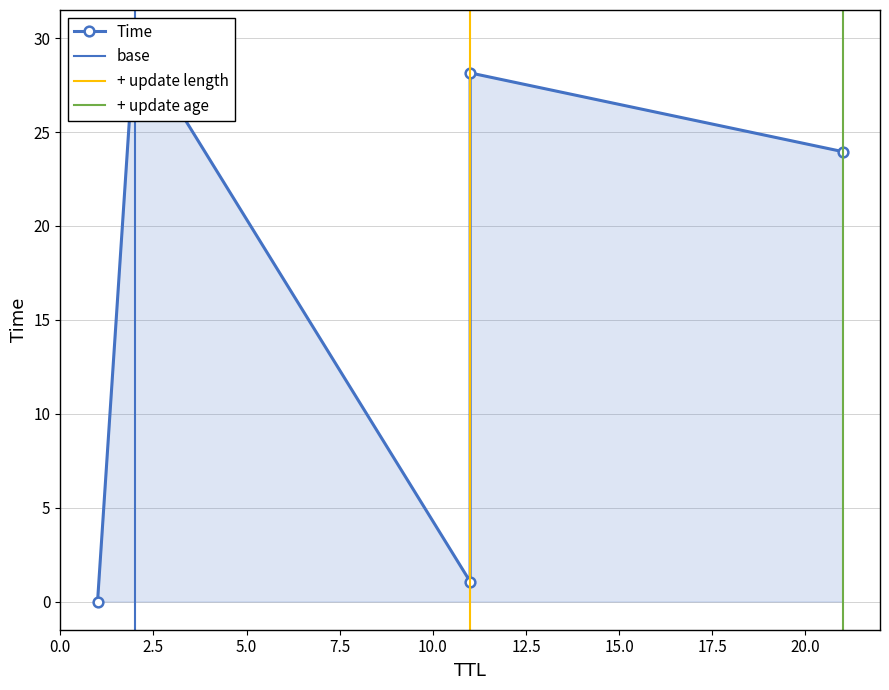

How many lines are shown in the chart?

1